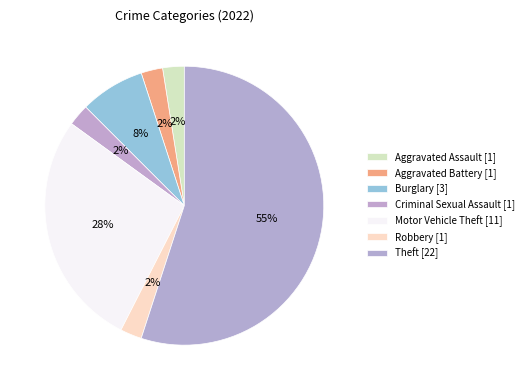

Count the number of slices in the pie.

7